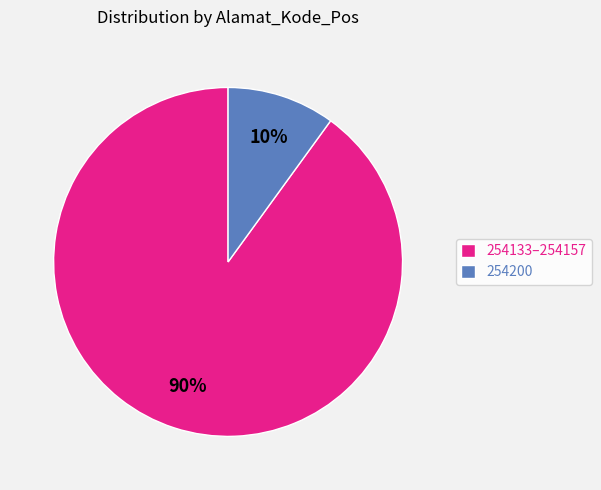

Rank the categories by value from highest to lowest.

254133–254157, 254200